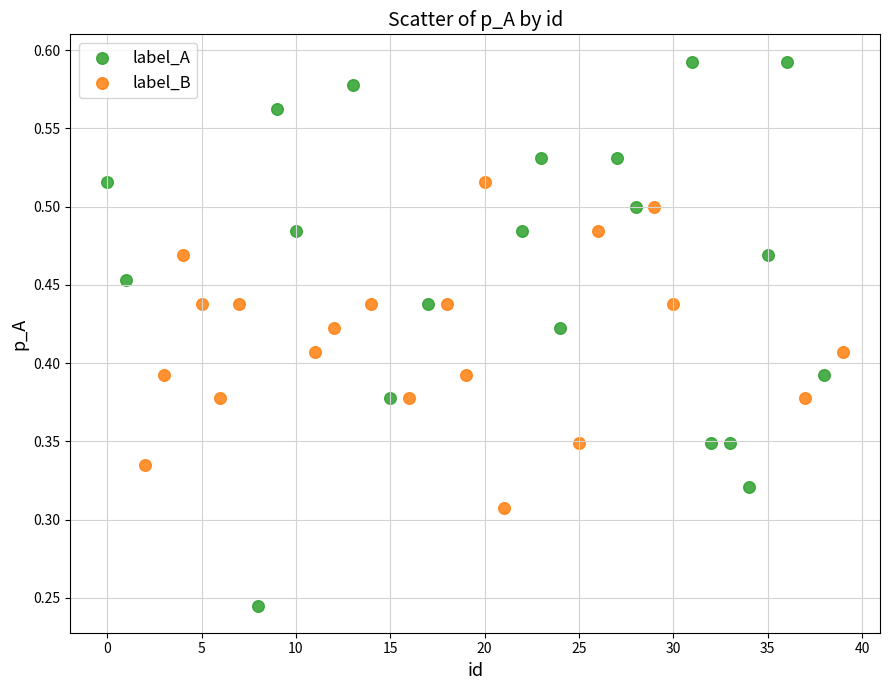

Which series contains the highest Y value?

label_A